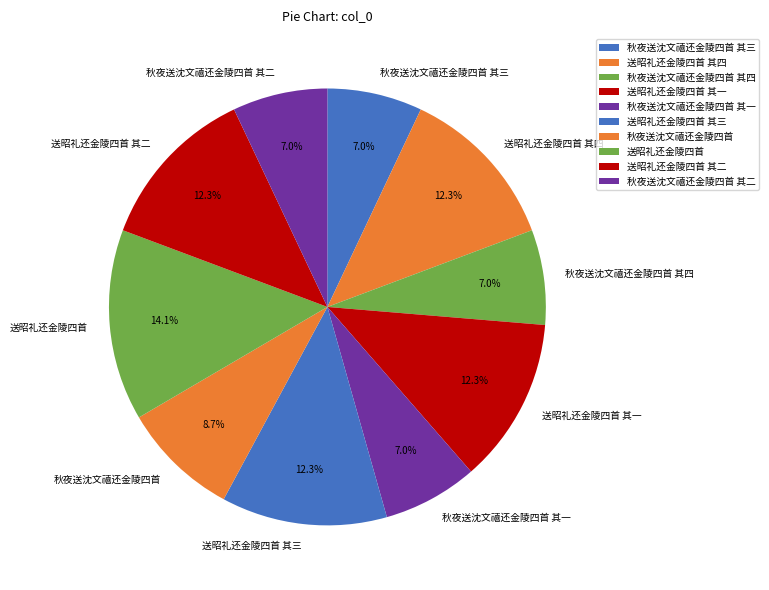

What is the largest slice in the pie chart?

送昭礼还金陵四首